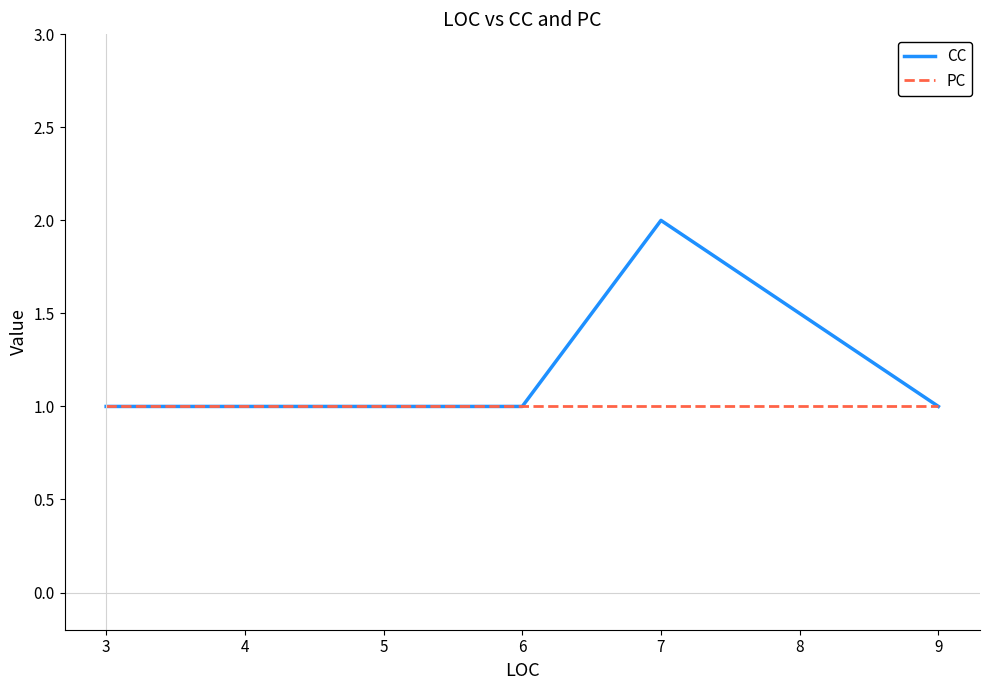

The value of PC at 9 is 1. True or false?

True